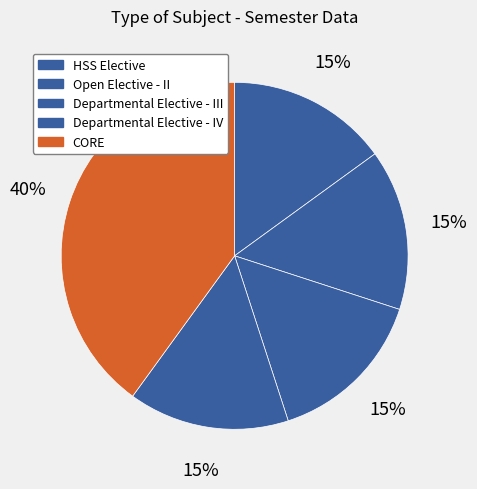

Is there a majority slice in this chart?

No